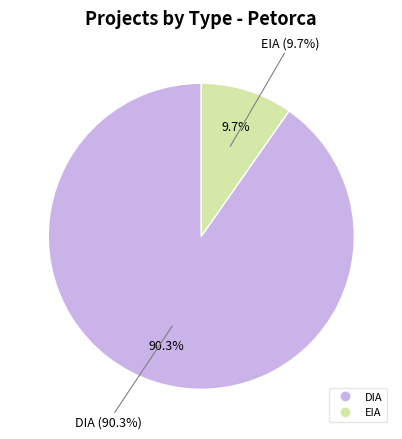

The DIA slice represents 98% of the pie. True or false?

False